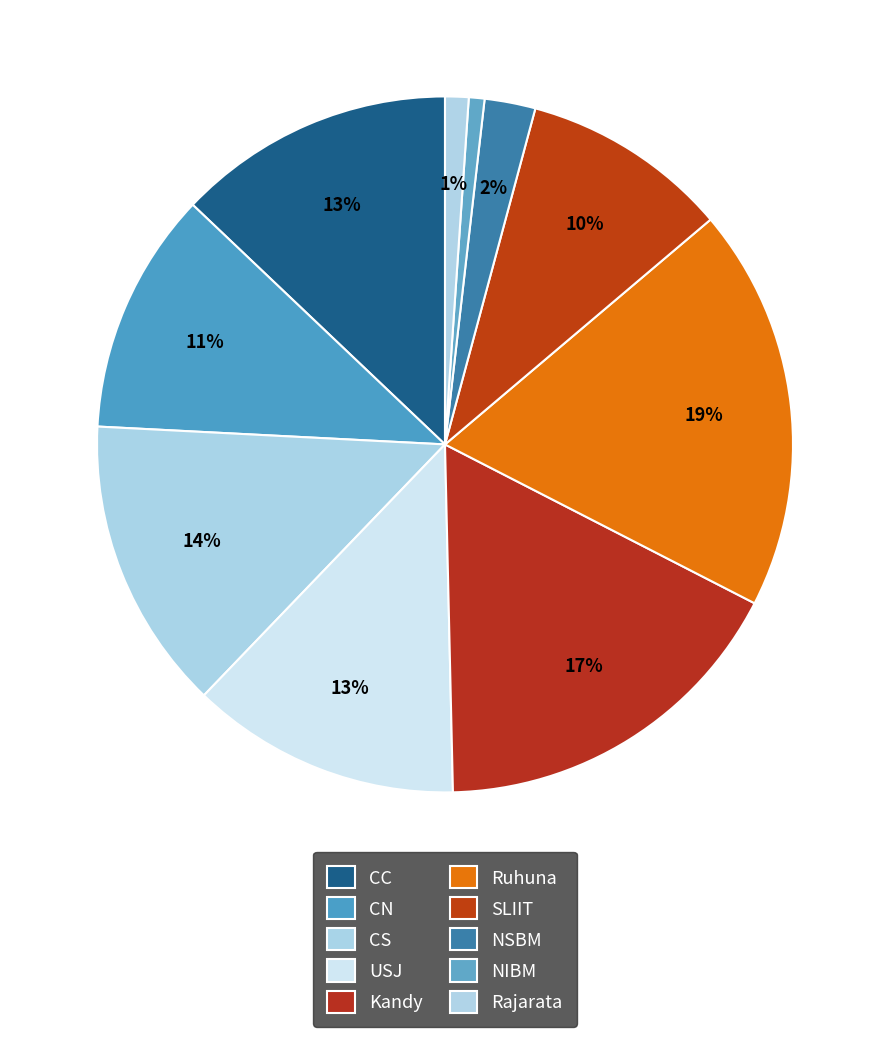

Count the number of slices in the pie.

10